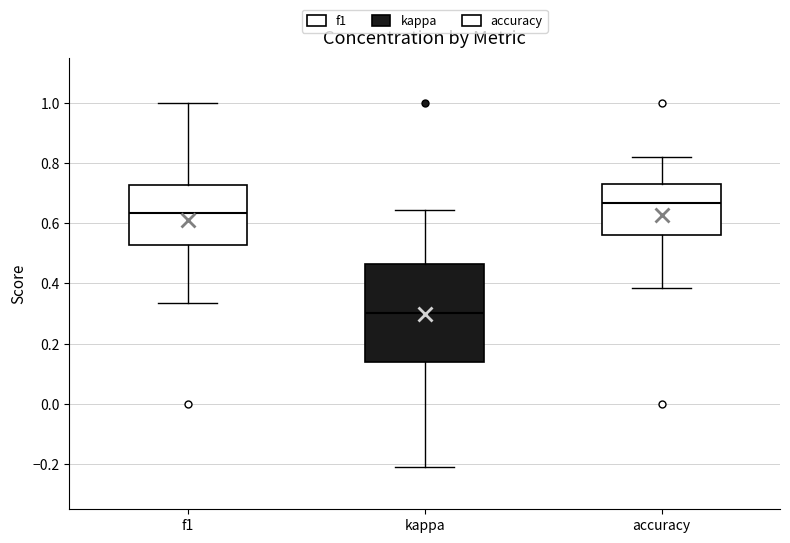

Comparing the boxes themselves (not the whiskers), which one is the tallest?

kappa